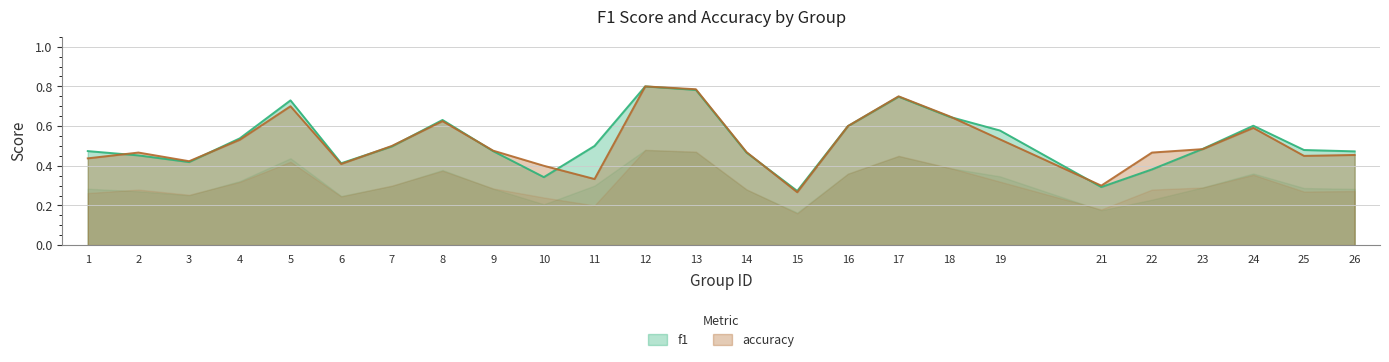

What is the maximum value shown in the chart?

0.8